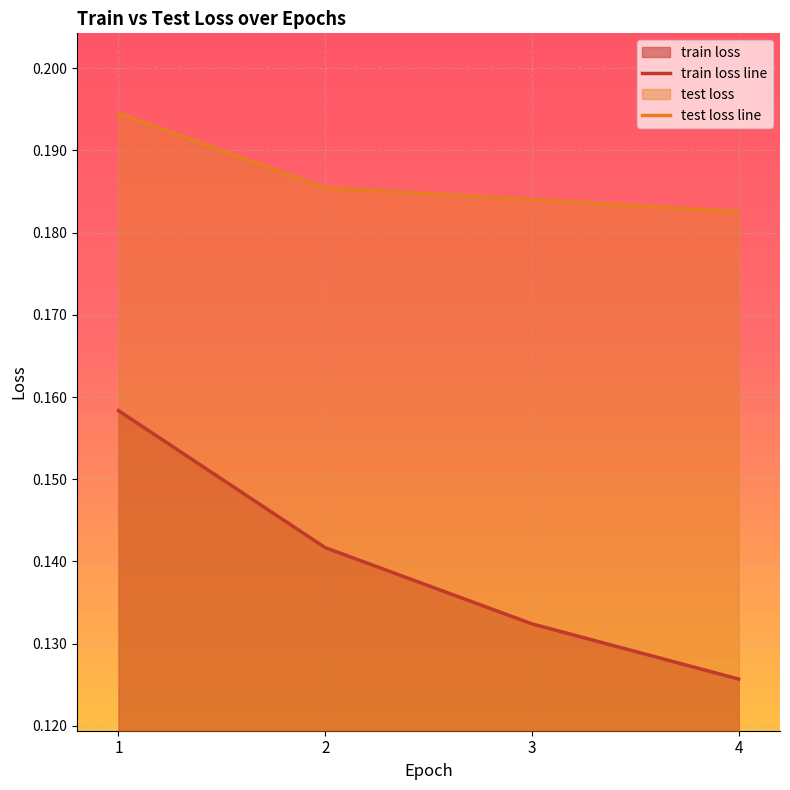

Rank the categories by train loss line value from lowest to highest.

4, 3, 2, 1